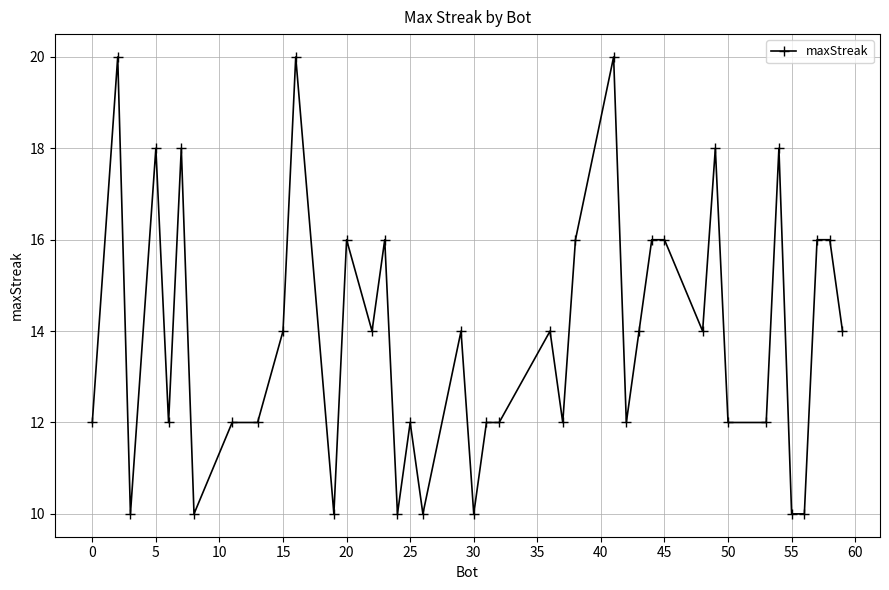

How many lines are shown in the chart?

1